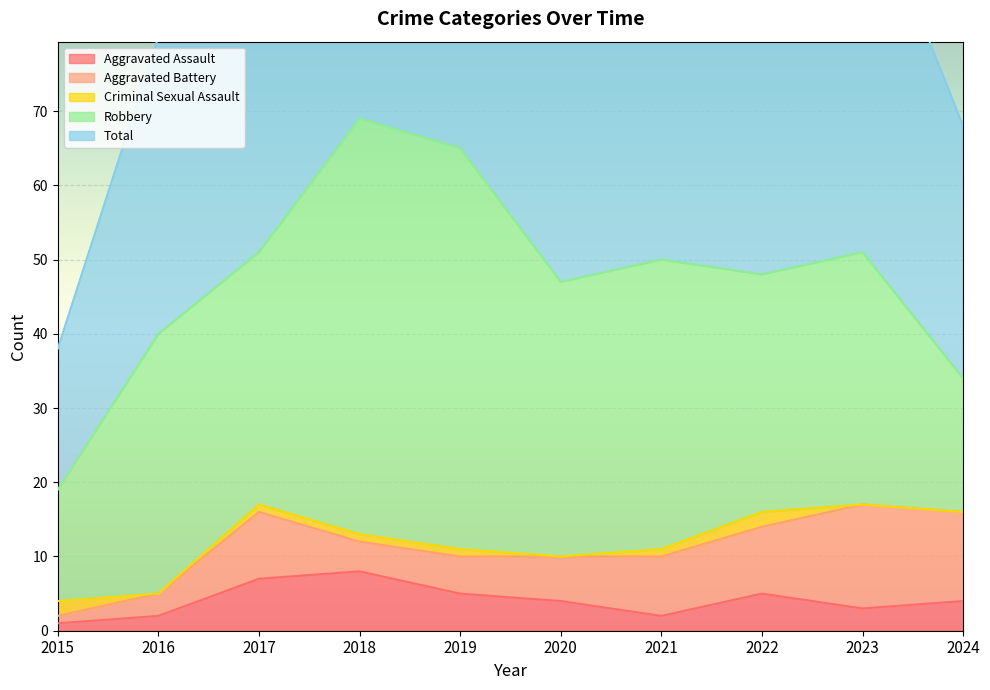

Is it true that Aggravated Battery equals 12 at 2017?

False